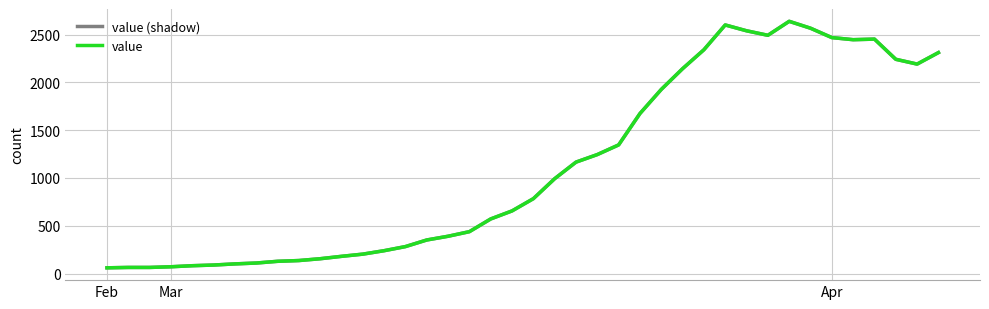

Is this an area chart (filled region under the line)?

No